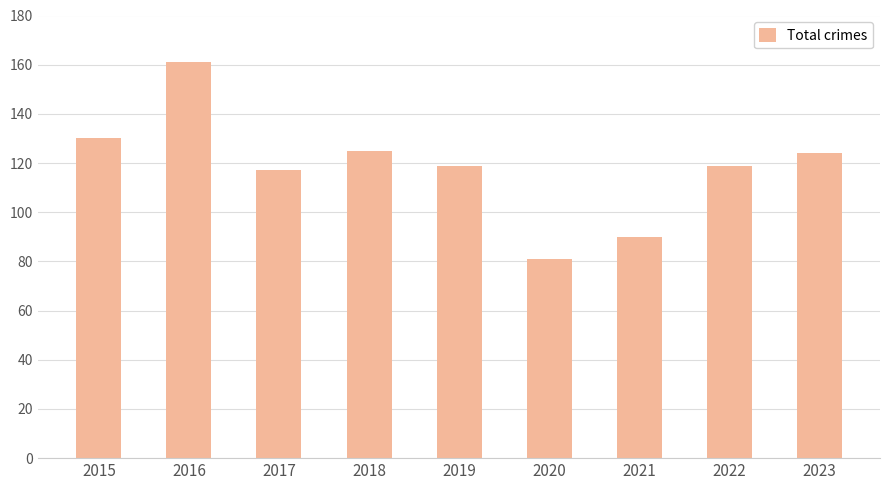

Which category has the highest value across all series?

2016